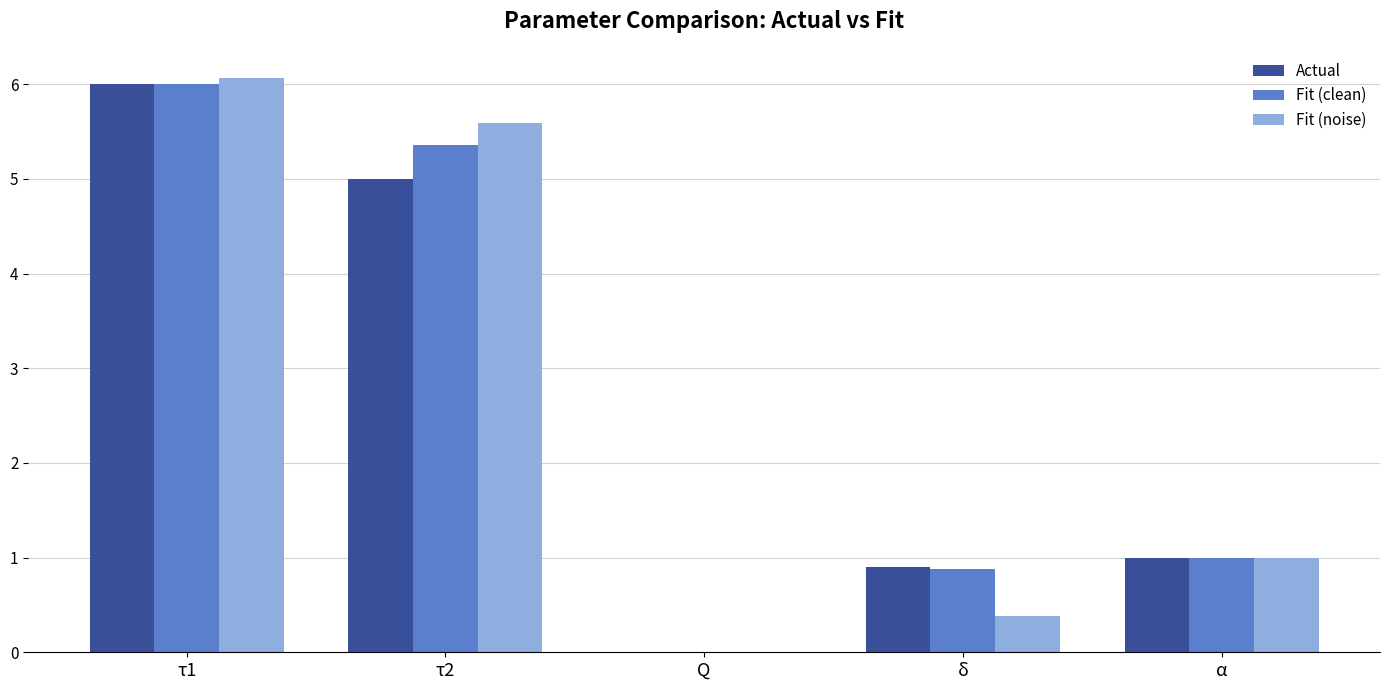

At which label is Fit (noise) closest to 3?

α